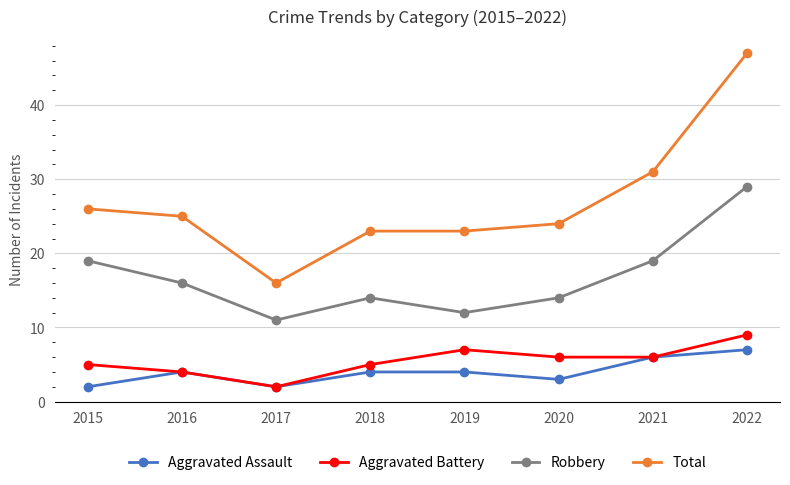

How many distinct data groups are displayed?

4